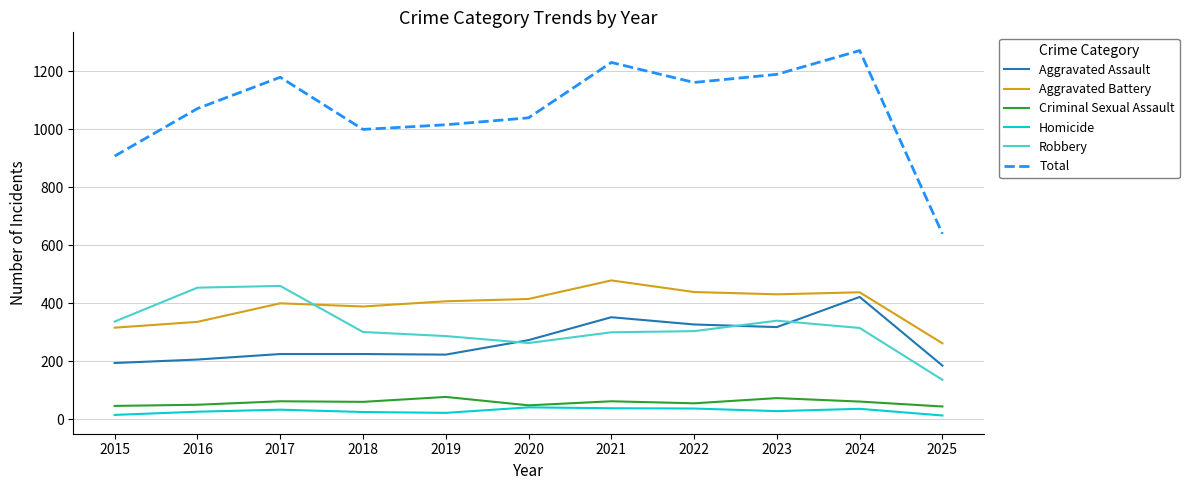

What is the difference between the second highest and second lowest values in the Homicide series?

23